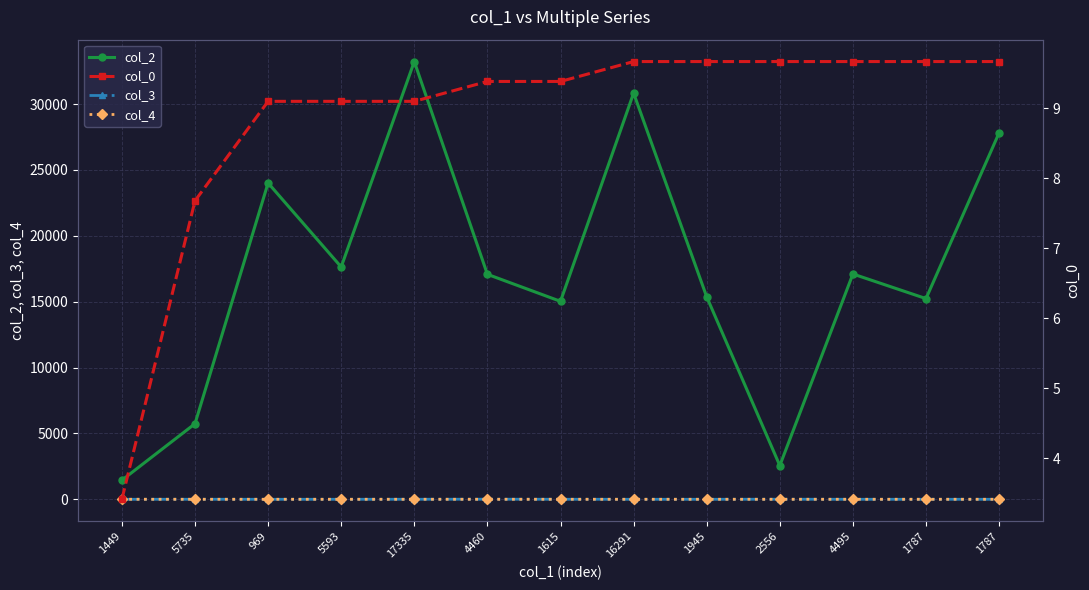

True or false: col_4 has a value of -0.4 at 1615.

False